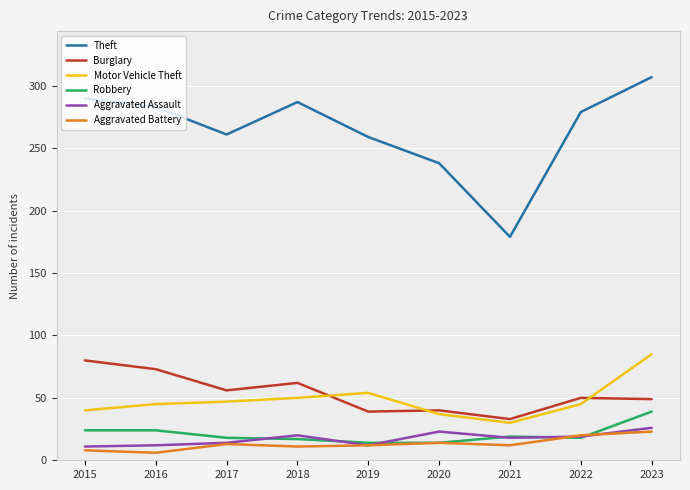

At which category is the sum across all series the highest?

2023